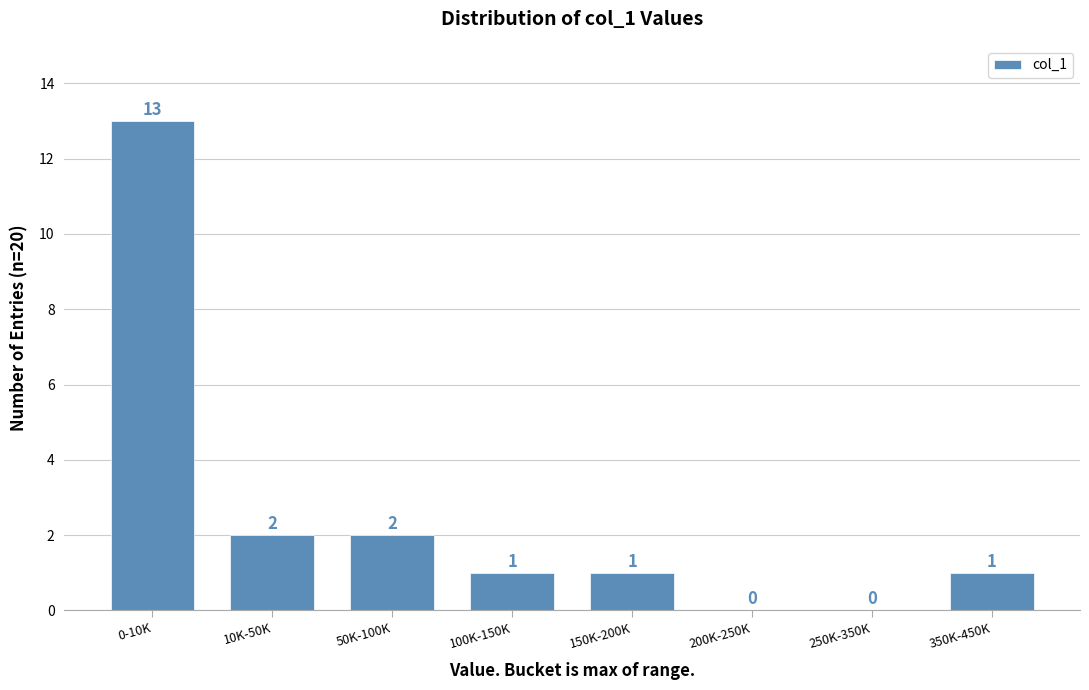

Reading left to right, extract all data points from this chart.

0-10K=13	10K-50K=2	50K-100K=2	100K-150K=1	150K-200K=1	200K-250K=0	250K-350K=0	350K-450K=1